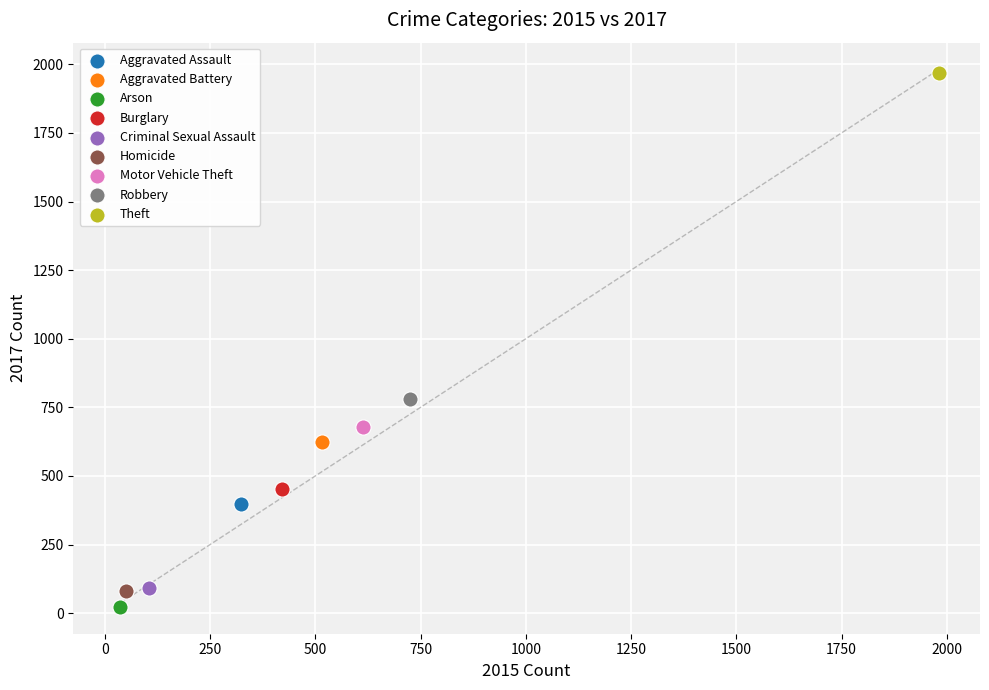

What are all the series names shown in the legend?

Aggravated Assault, Aggravated Battery, Arson, Burglary, Criminal Sexual Assault, Homicide, Motor Vehicle Theft, Robbery, Theft